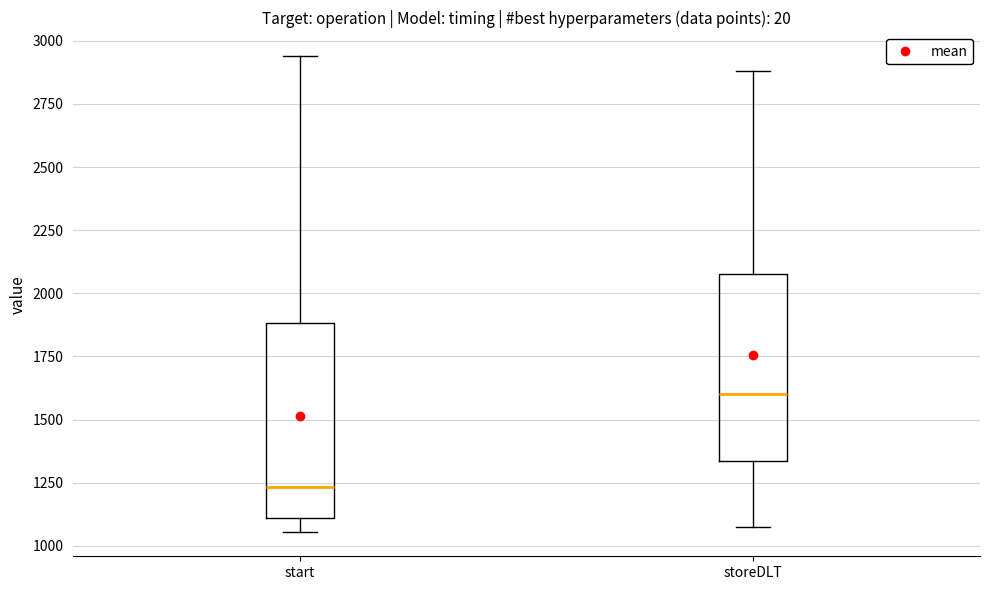

Reading left to right, read every box against the y-axis: the position of its median line, the range the box covers, and the ends of its whiskers. The values are not printed on the chart, so give them approximately, as read against the axis.

start: median 1250, box 1100 to 1900, whiskers 1050 to 2950
storeDLT: median 1600, box 1350 to 2100, whiskers 1050 to 2900